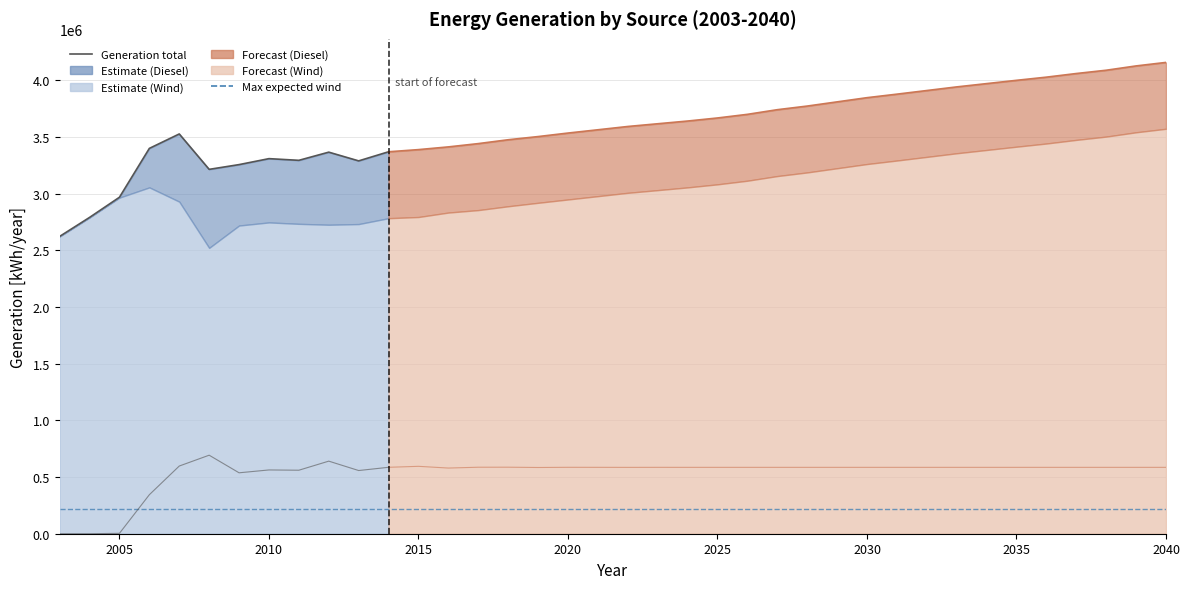

The Maximum expected generation wind [kWh/year] series shows 219000.0 at 2017. True or false?

True